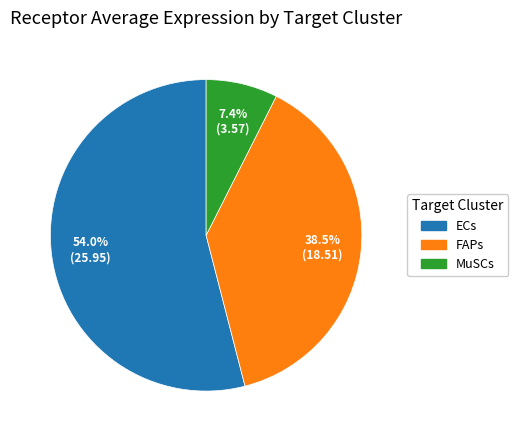

Do FAPs and ECs together represent more than half of the pie?

Yes